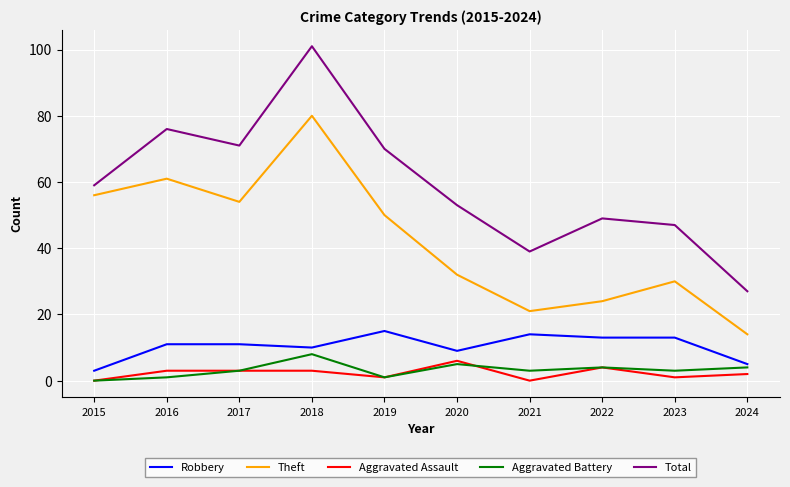

True or false: Aggravated Assault and Total cross at least once.

False